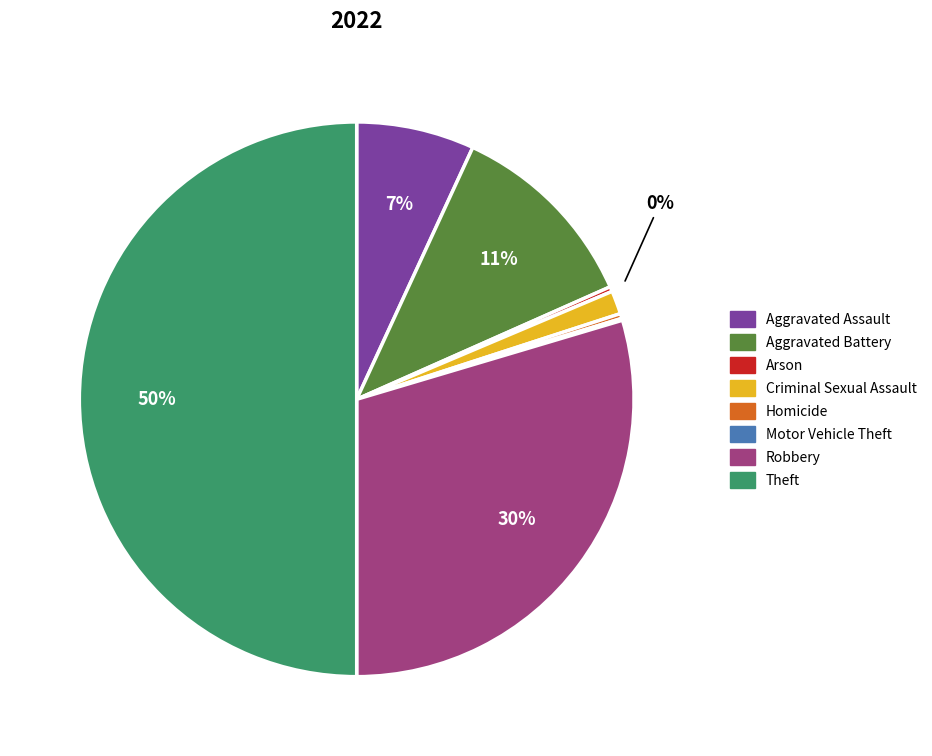

Approximately how many times larger is the value at Robbery compared to Homicide?

104.2